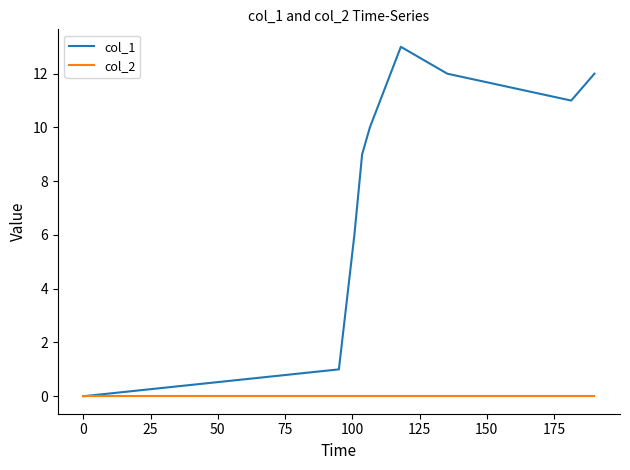

Rank the series by their maximum value, from highest to lowest.

col_1, col_2